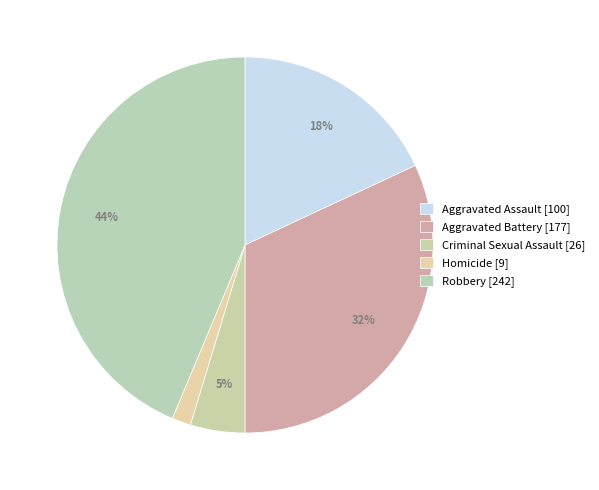

To the nearest percent, what is the difference between the largest and smallest slice percentages?

42%